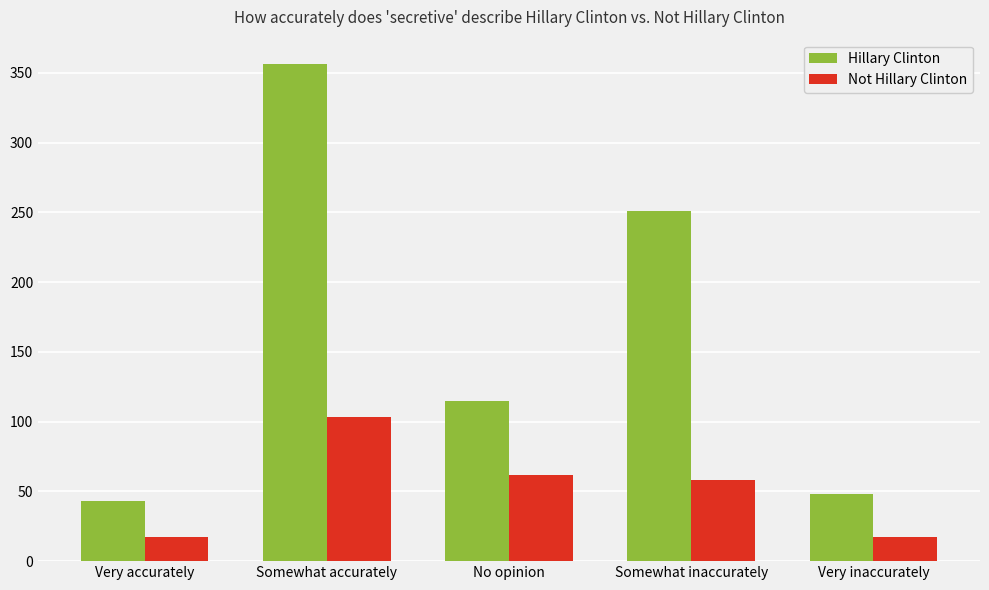

Which category has the highest value in the Hillary Clinton series?

Somewhat accurately